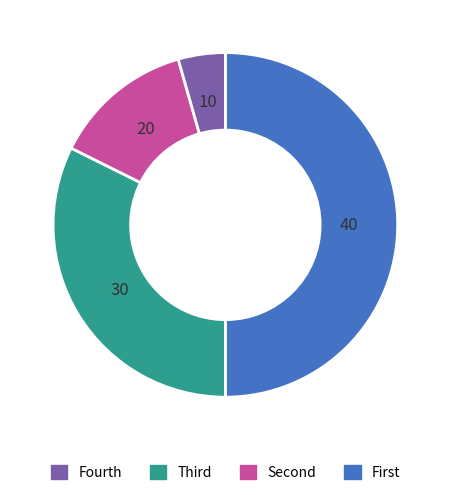

How many slices are in this pie chart?

4